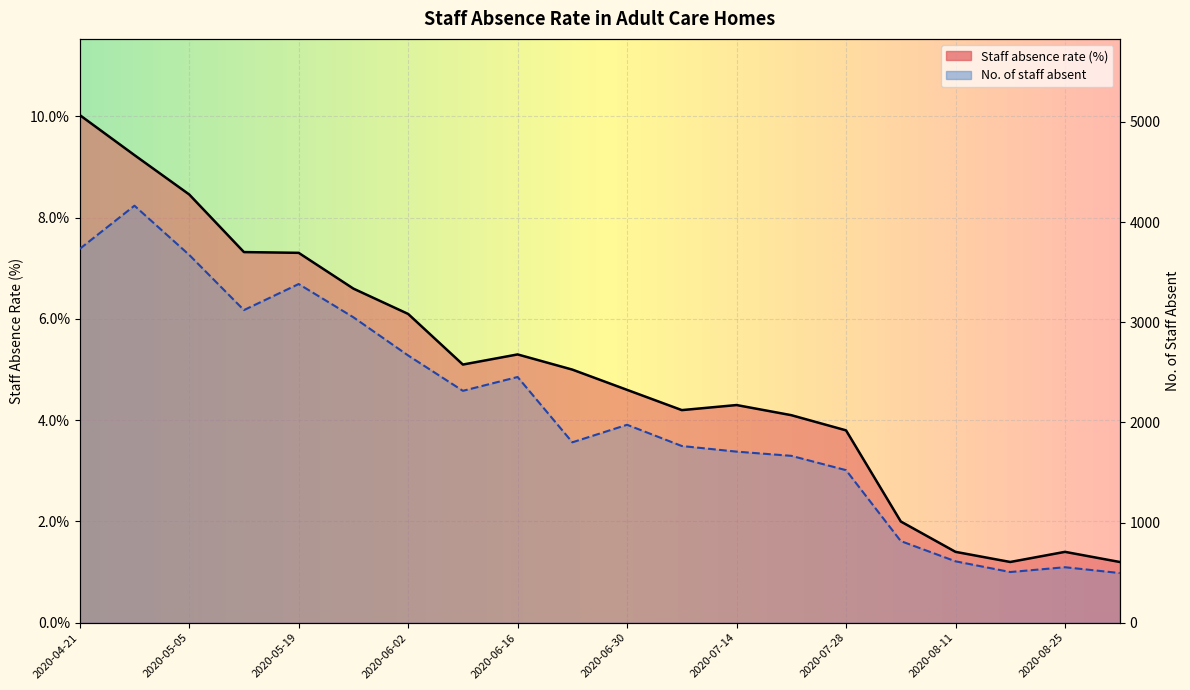

The Staff absence rate (%) series shows 7.3 at 2020-05-12. True or false?

True